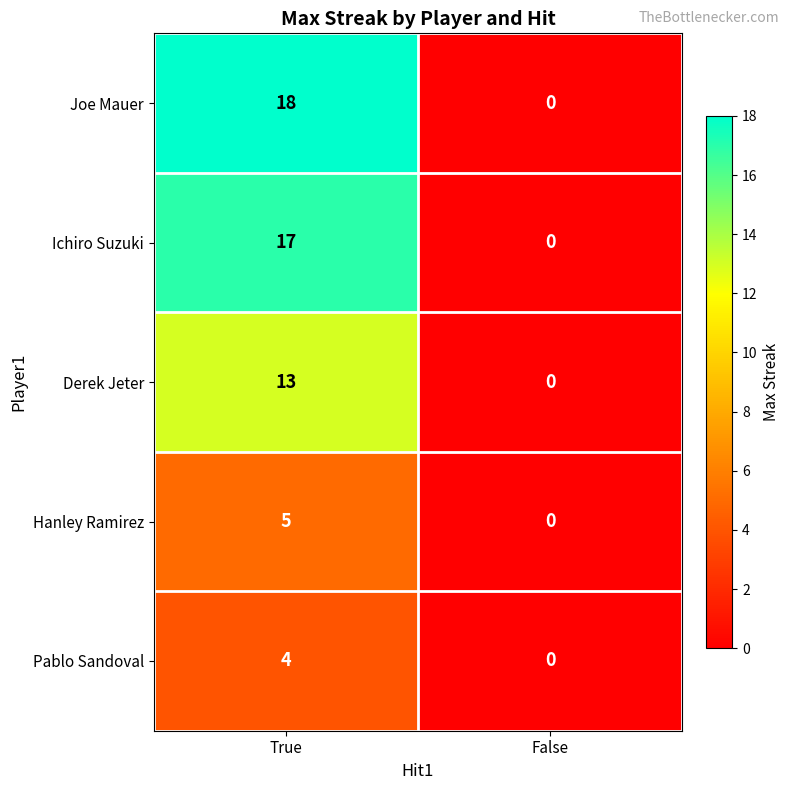

Reading left to right, transcribe all the data shown in this chart.

Joe Mauer: 18	0
Ichiro Suzuki: 17	0
Derek Jeter: 13	0
Hanley Ramirez: 5	0
Pablo Sandoval: 4	0